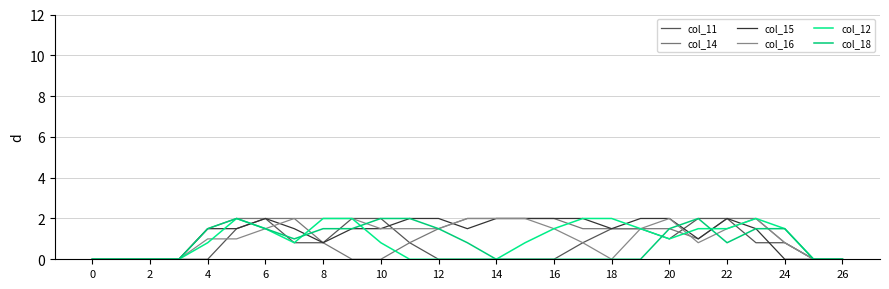

Which series has the widest spread of values?

col_11